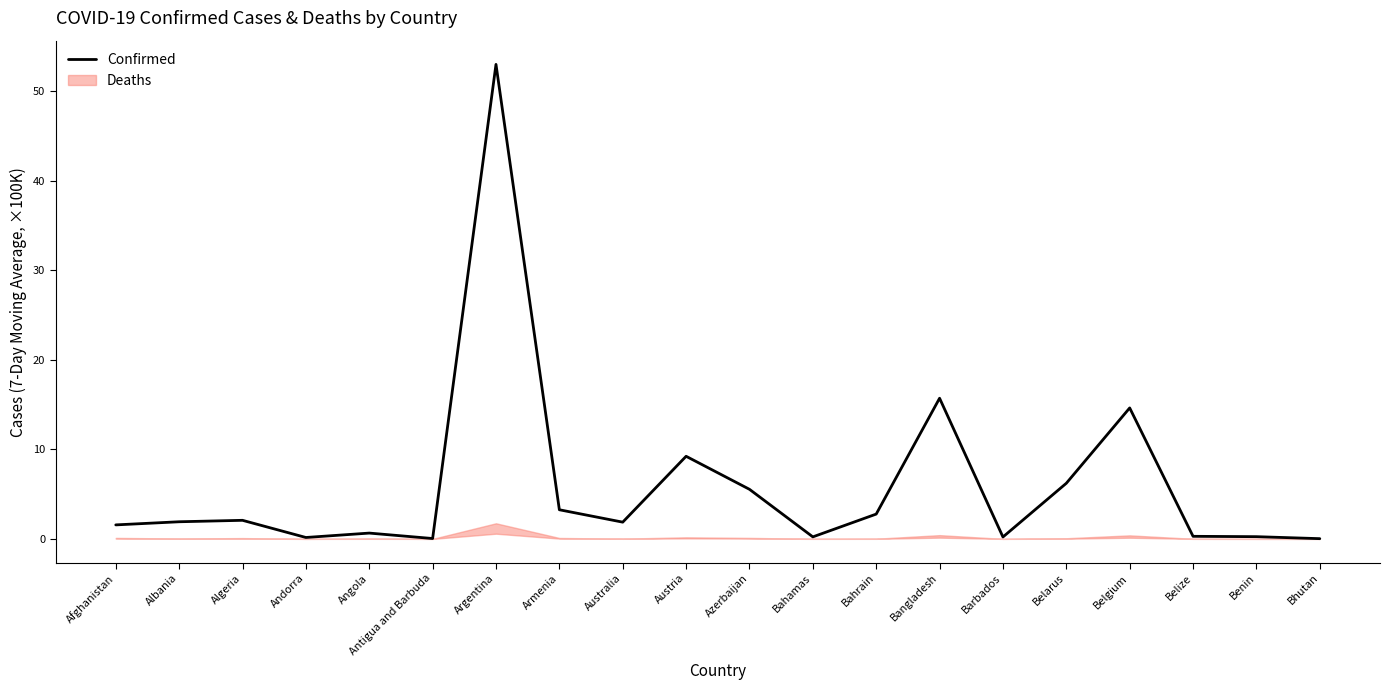

List the labels in order of value, largest first.

Argentina, Bangladesh, Belgium, Austria, Belarus, Azerbaijan, Armenia, Bahrain, Algeria, Albania, Australia, Afghanistan, Angola, Belize, Benin, Bahamas, Barbados, Andorra, Antigua and Barbuda, Bhutan